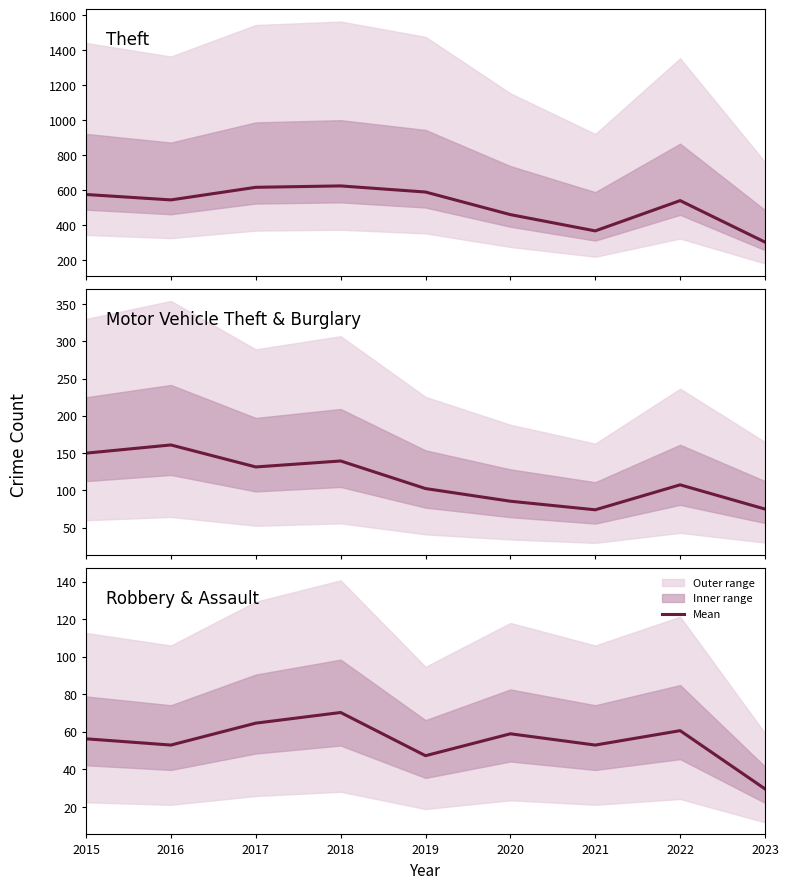

Which label corresponds to the smallest value in the chart?

2023